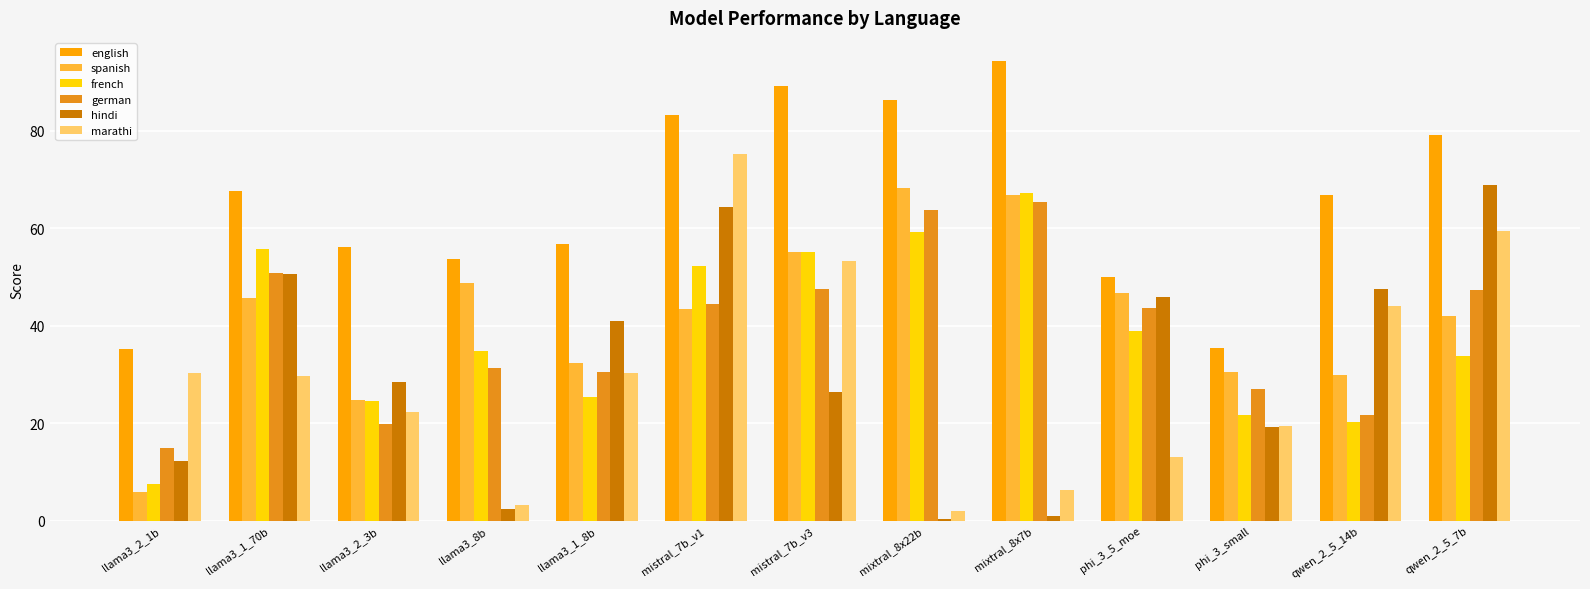

What is the sum of all french values?

496.4